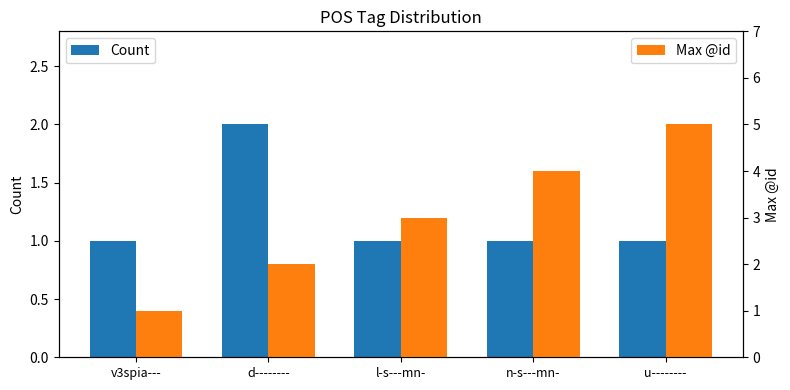

Rank the categories by Max @id value from highest to lowest.

u--------, n-s---mn-, l-s---mn-, d--------, v3spia---